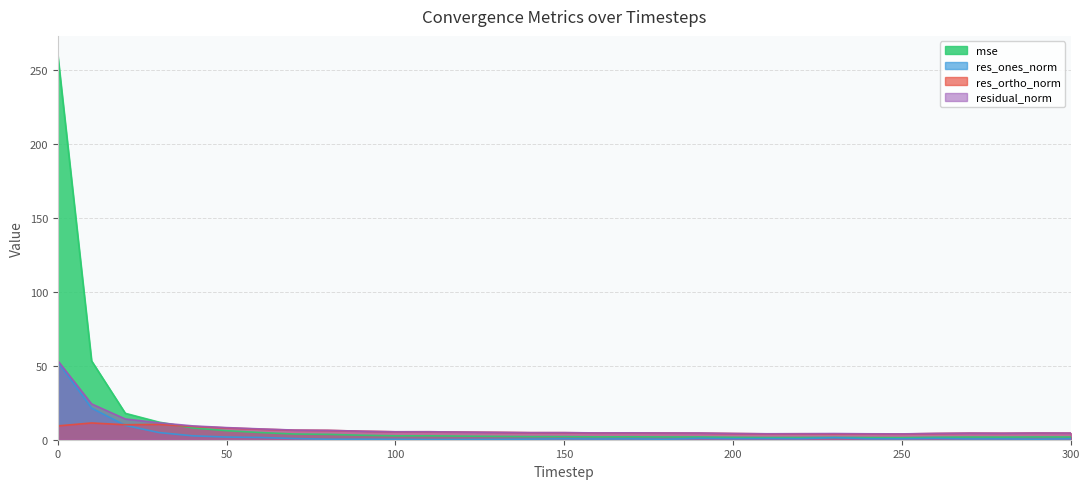

Reading left to right, extract all data points from this chart.

mse: 259.9	53.3	17.8	11.9	7.9	6.1	4.9	3.9	3.6	3.0	2.6	2.6	2.4	2.3	2.1	2.1	1.9	2.0	1.9	1.9	1.6	1.5	1.5	1.6	1.5	1.4	1.7	1.8	1.8	1.9	1.8
res_ones_norm: 52.7	21.4	9.7	4.8	2.6	1.8	1.5	0.8	0.3	0.3	0.3	0.1	0.2	0.3	0.4	0.6	0.5	0.6	0.3	0.9	0.7	0.8	0.7	1.4	0.6	0.6	0.9	0.5	0.6	0.4	0.6
res_ortho_norm: 9.3	11.3	10.1	10.4	9.0	8.0	7.1	6.5	6.3	5.8	5.4	5.4	5.2	5.0	4.8	4.8	4.6	4.6	4.5	4.4	4.2	4.0	4.0	4.0	4.0	3.9	4.2	4.4	4.4	4.5	4.4
residual_norm: 53.5	24.2	14.0	11.4	9.3	8.2	7.3	6.5	6.3	5.8	5.4	5.4	5.2	5.0	4.8	4.8	4.6	4.7	4.5	4.5	4.2	4.0	4.1	4.2	4.0	3.9	4.3	4.5	4.4	4.5	4.5